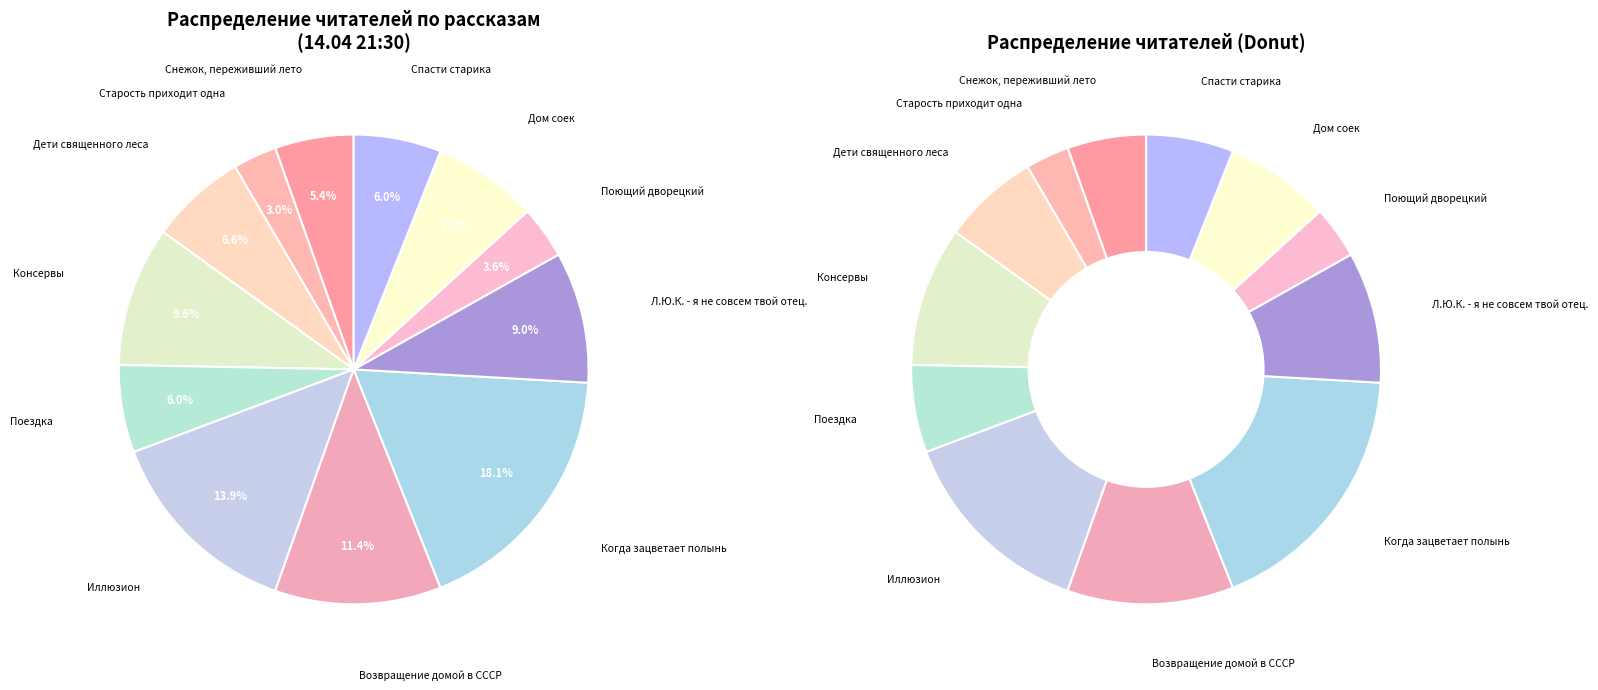

What is the change in value from Когда зацветает полынь to Дом соек?

-18